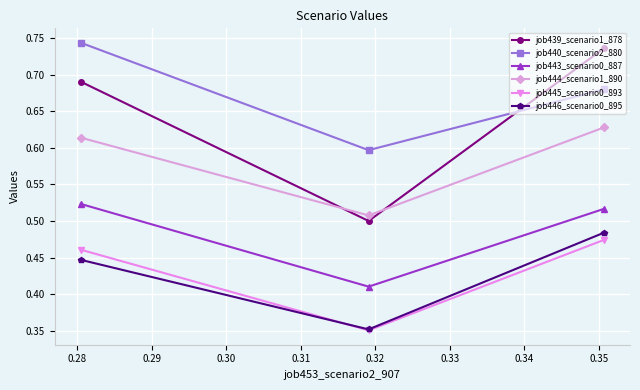

Count the job446_scenario0_895 values in the range 0 to 1.

3